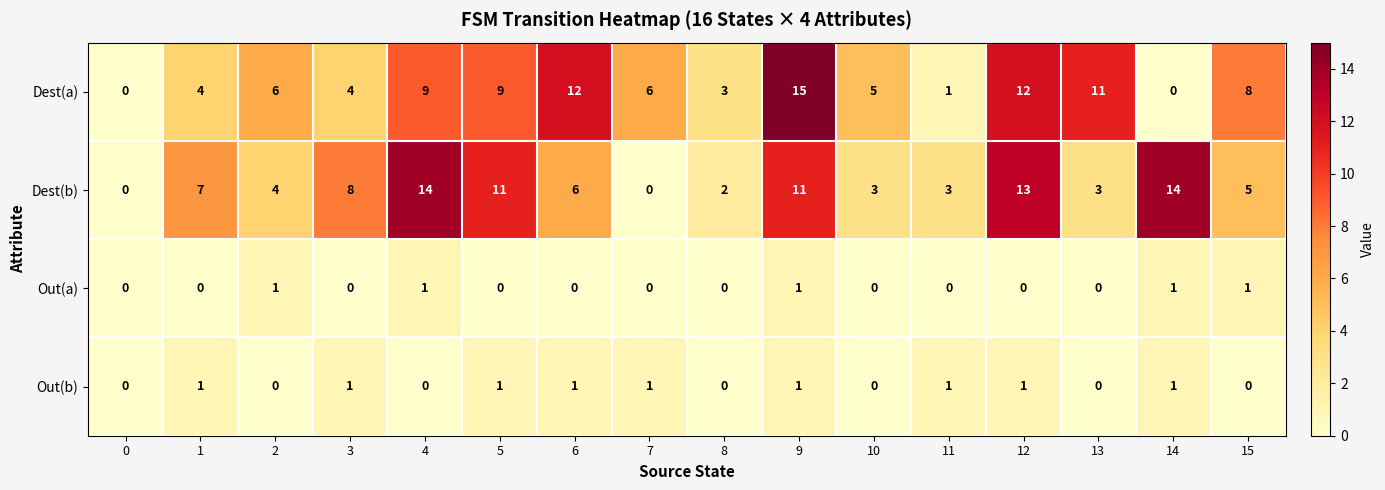

The Dest(a) series shows 7 at 1. True or false?

False